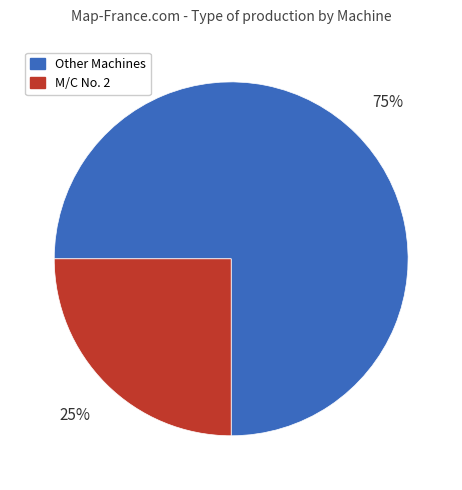

To the nearest percent, what is the difference between the largest and smallest slice percentages?

50%